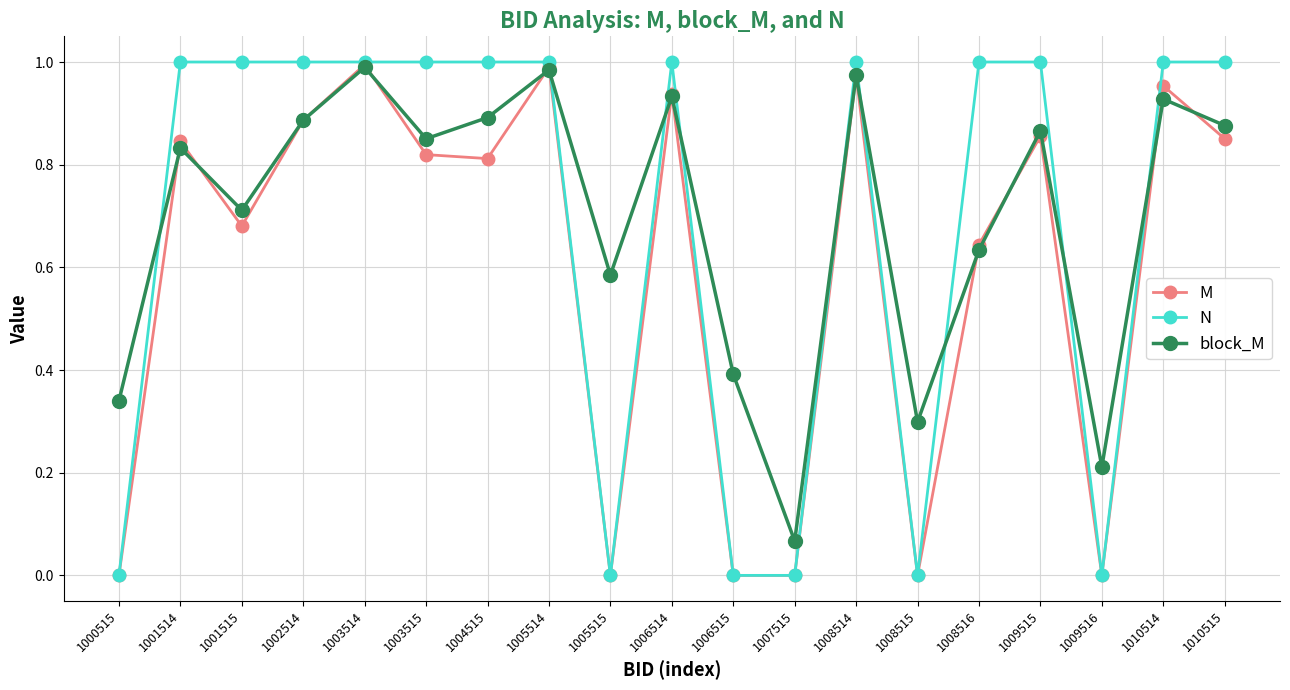

Between 1003514 and 1010515, which series saw the biggest shift?

M